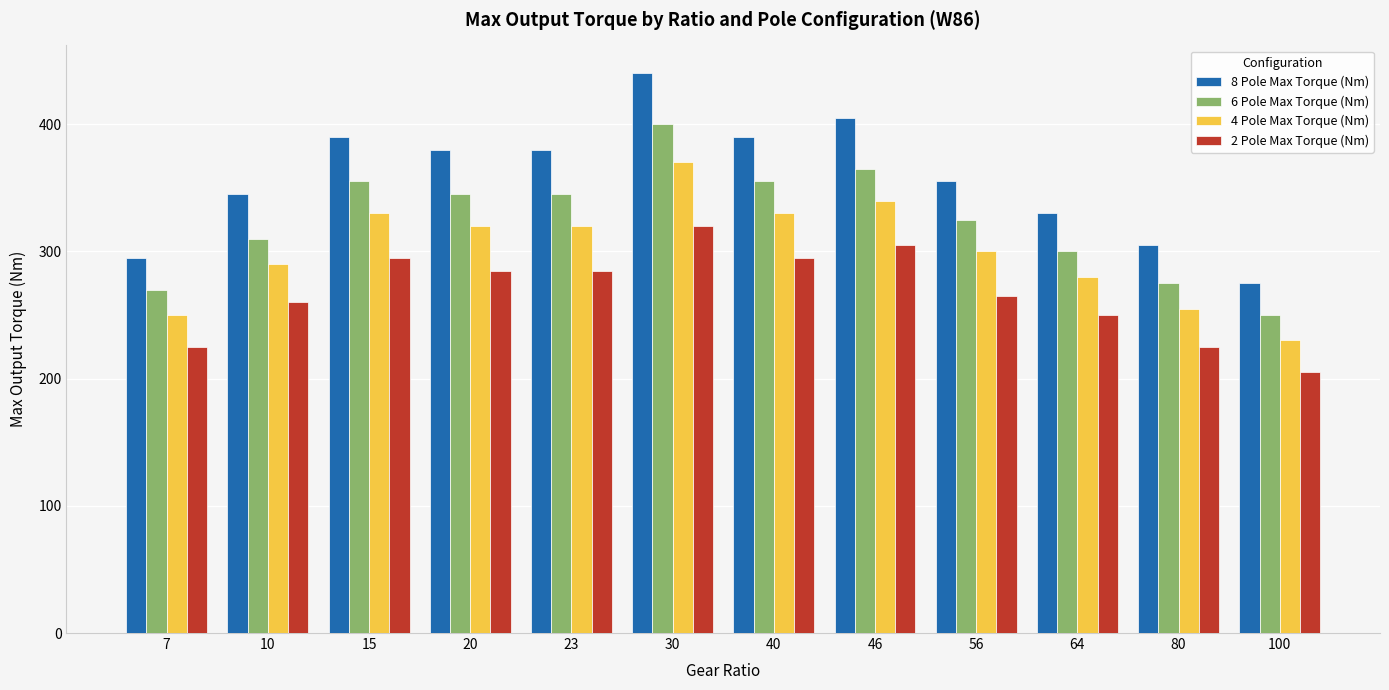

Are the bars horizontal?

No